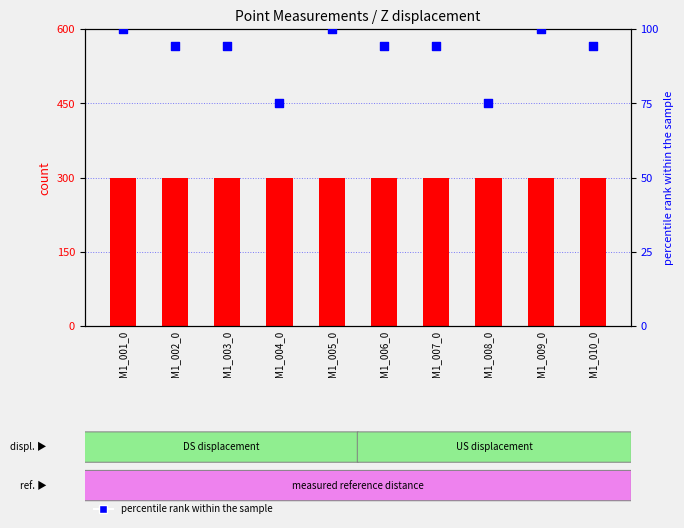

Is the value of percentile rank within the sample at M1_002_0 greater than the value of count at M1_004_0?

No